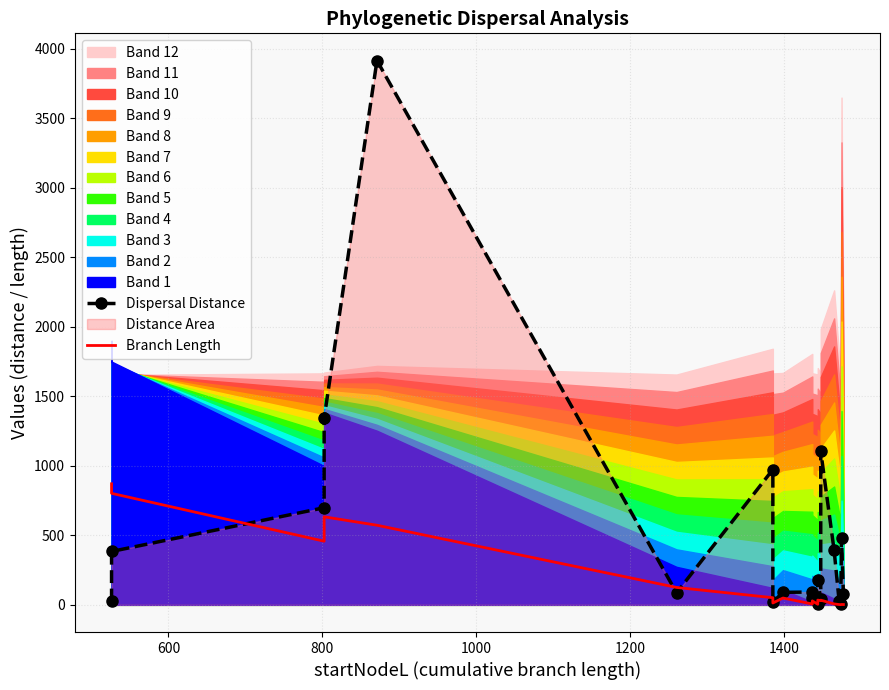

What is the lowest value of the Branch Length series?

1.1